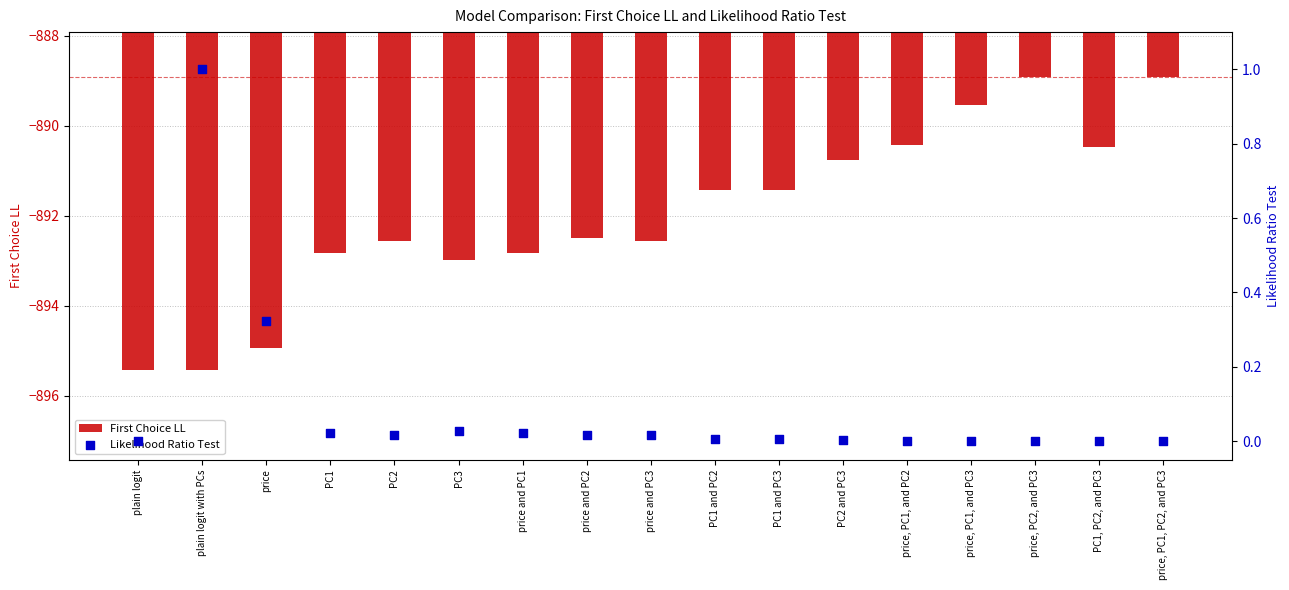

Is the value of Likelihood Ratio Test at price, PC1, and PC3 greater than the value of First Choice LL at PC1 and PC2?

Yes